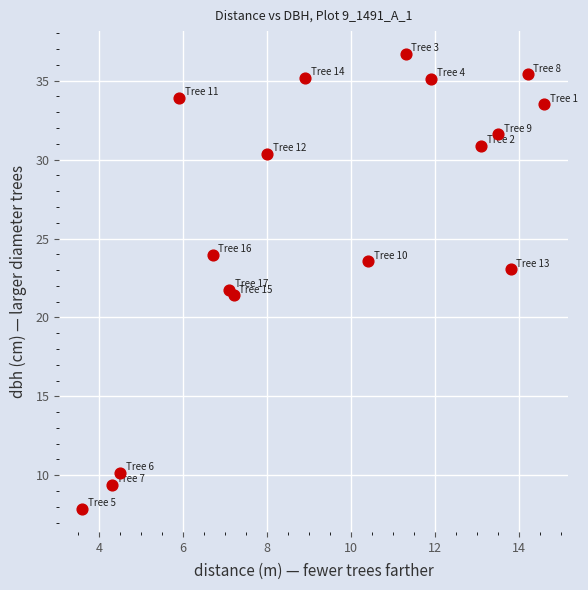

What is the range of X values (max minus min)?

11.0